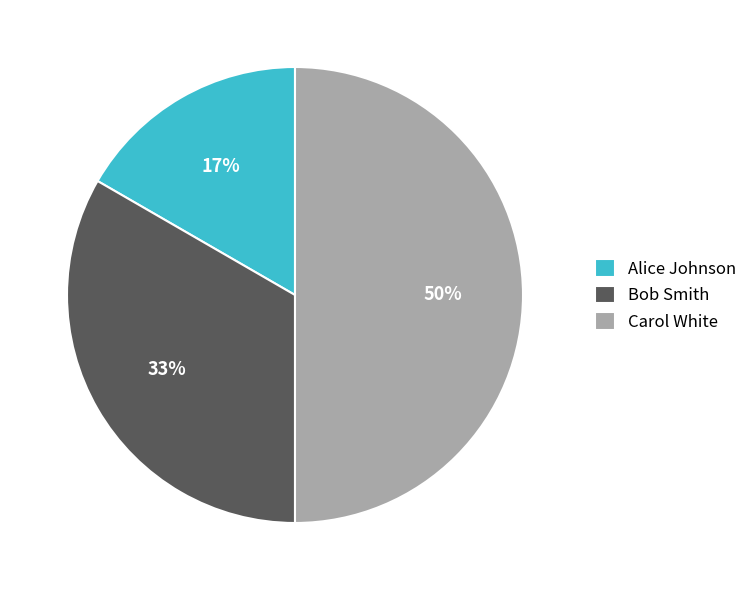

What percentage is the Bob Smith slice, to the nearest percent?

33%